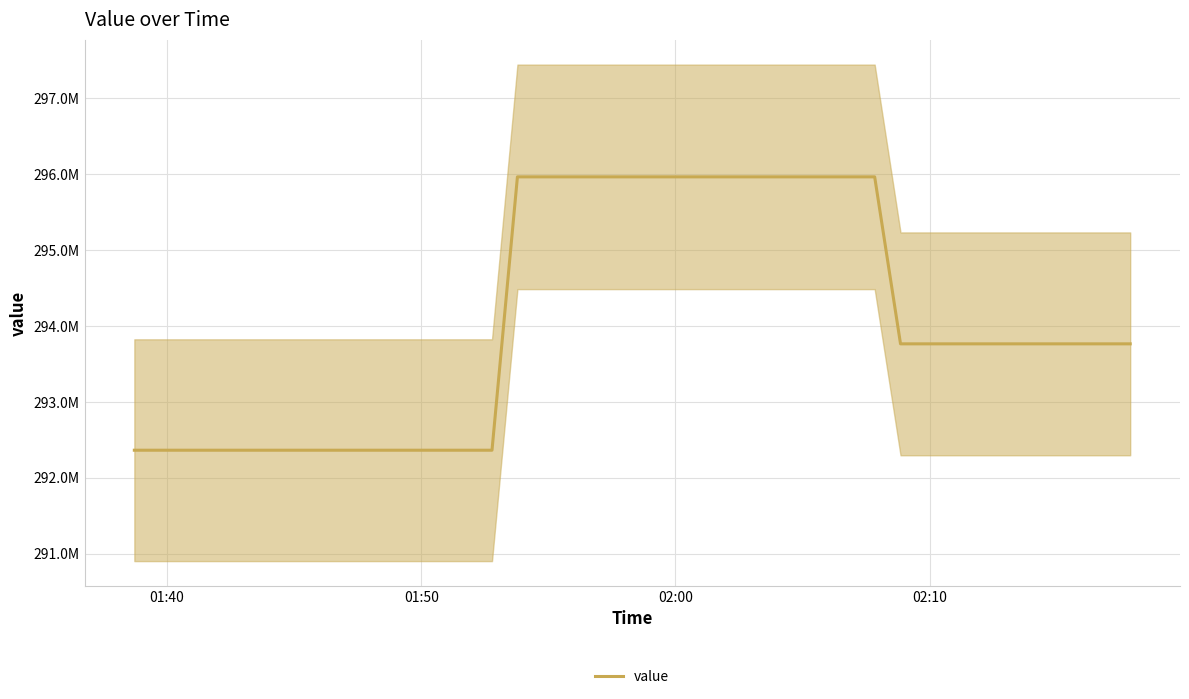

How many data points are above 293765424?

25